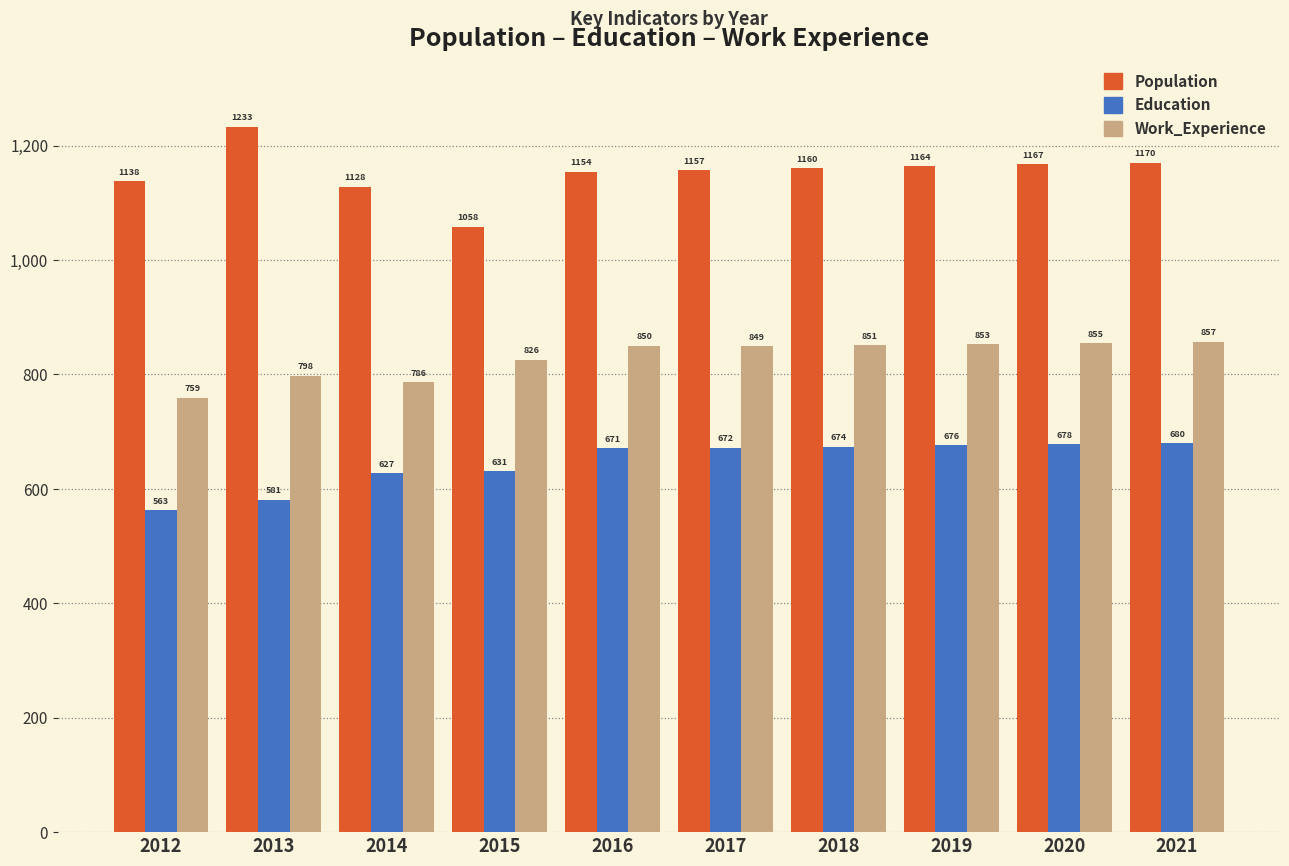

List the series in order of their overall mean, lowest first.

Education, Work_Experience, Population